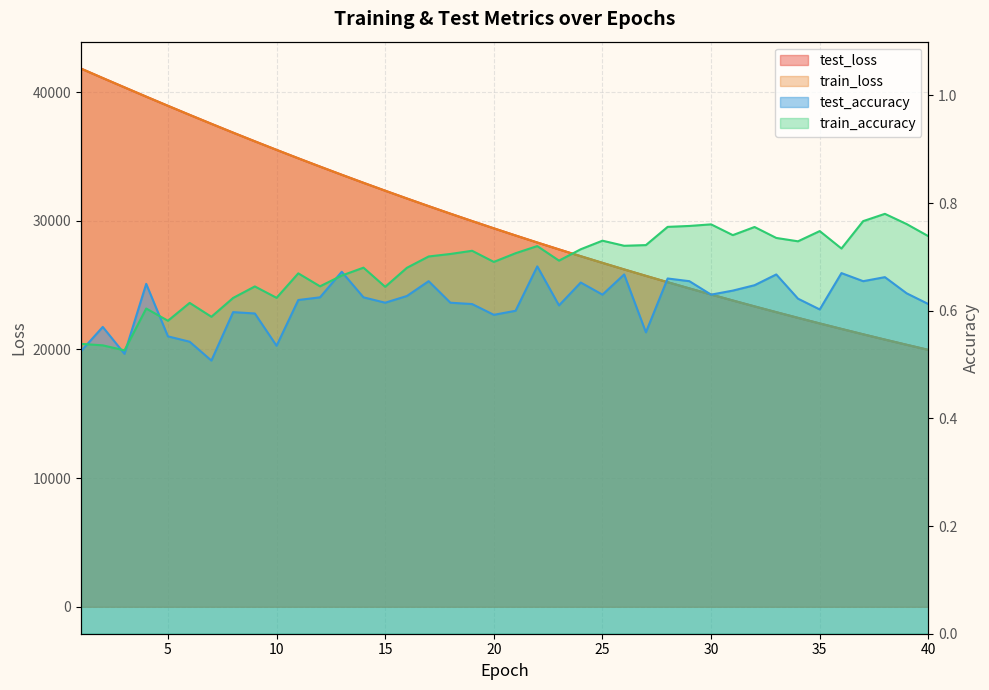

What is the smallest value displayed?

0.5